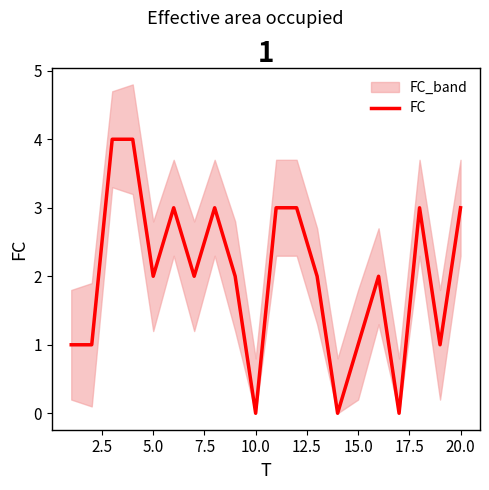

Reading left to right, extract all data points from this chart.

1	1	4	4	2	3	2	3	2	0	3	3	2	0	1	2	0	3	1	3